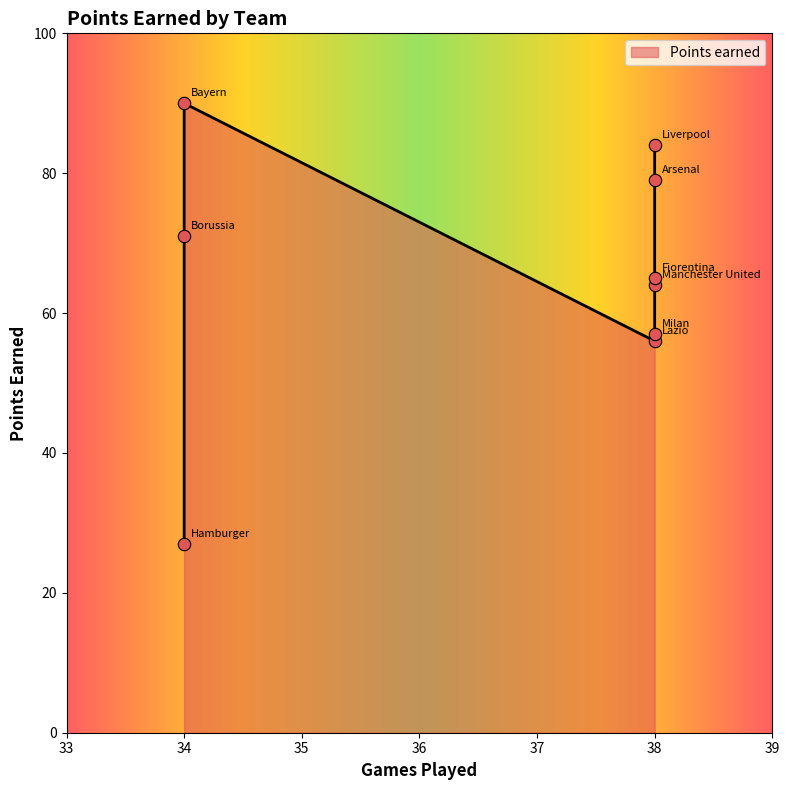

Between Arsenal and Manchester United, which is larger?

Arsenal